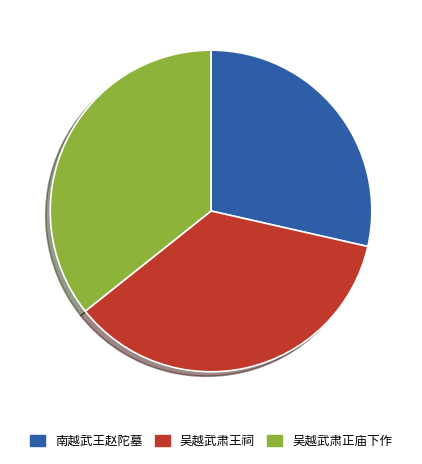

Is there a majority slice in this chart?

No